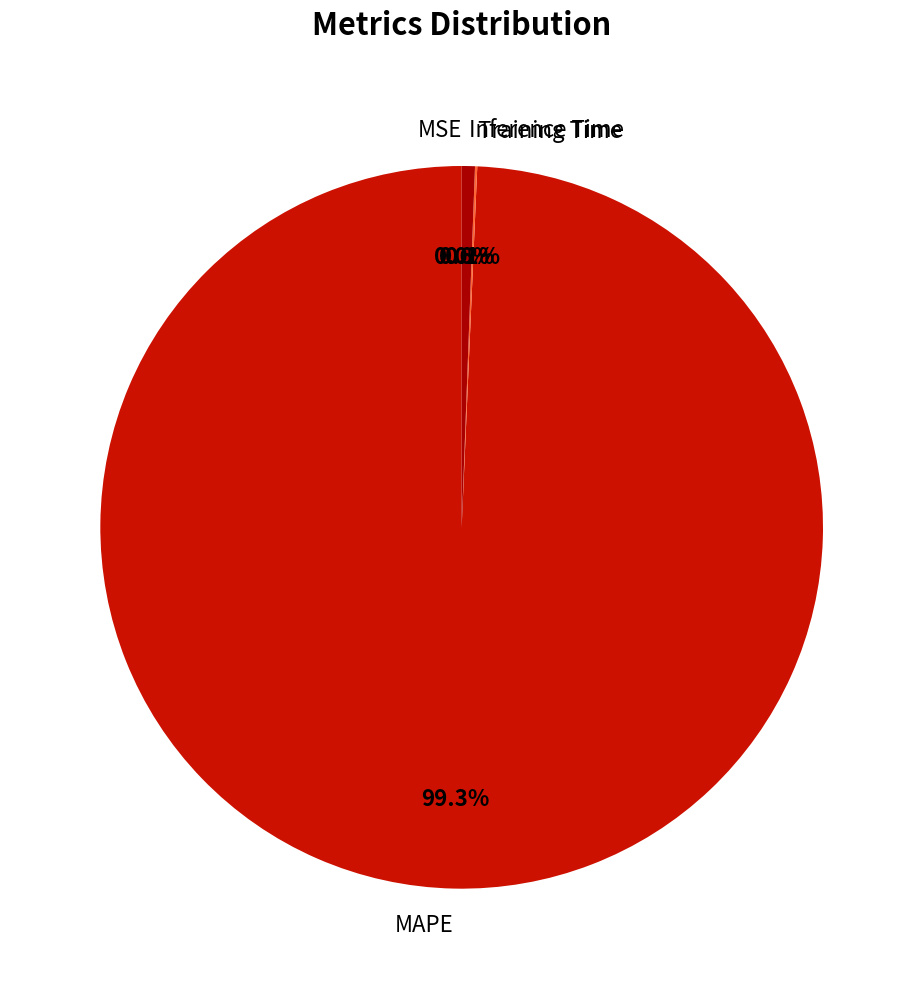

Is there a majority slice in this chart?

Yes